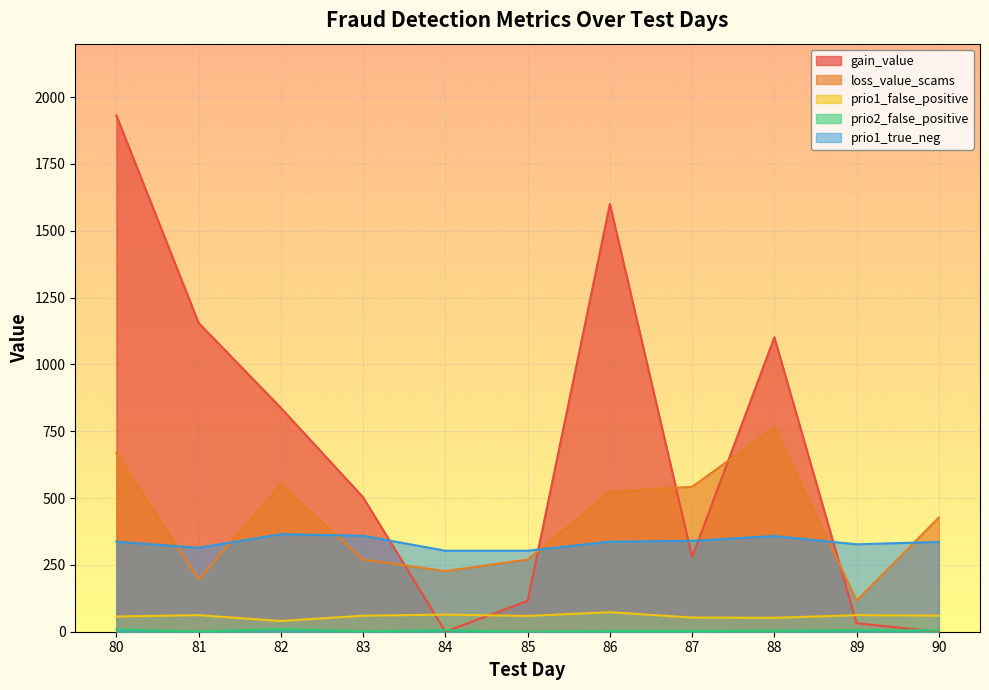

At 87, list the series in order from largest to smallest.

loss_value_scams, prio1_true_neg, gain_value, prio1_false_positive, prio2_false_positive